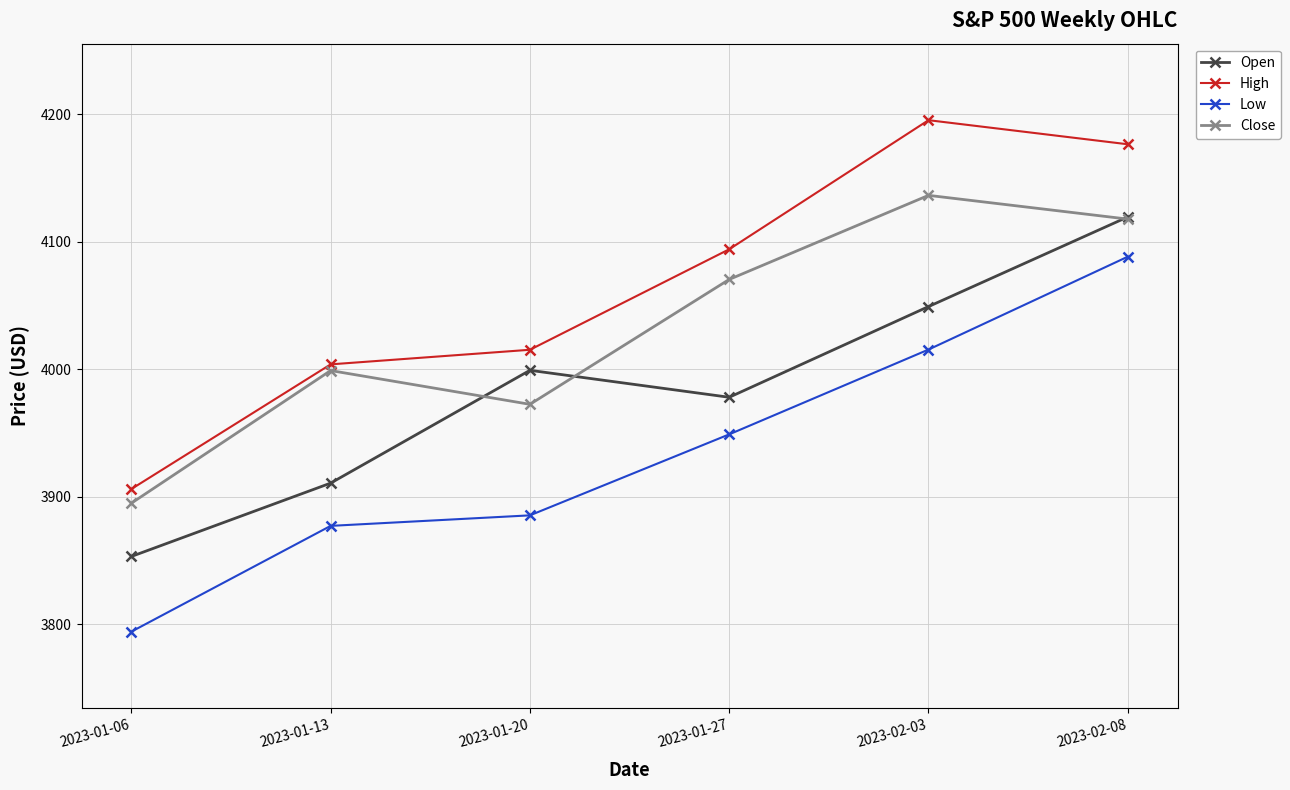

What is the spread (max minus min) of values at 2023-01-13?

126.7